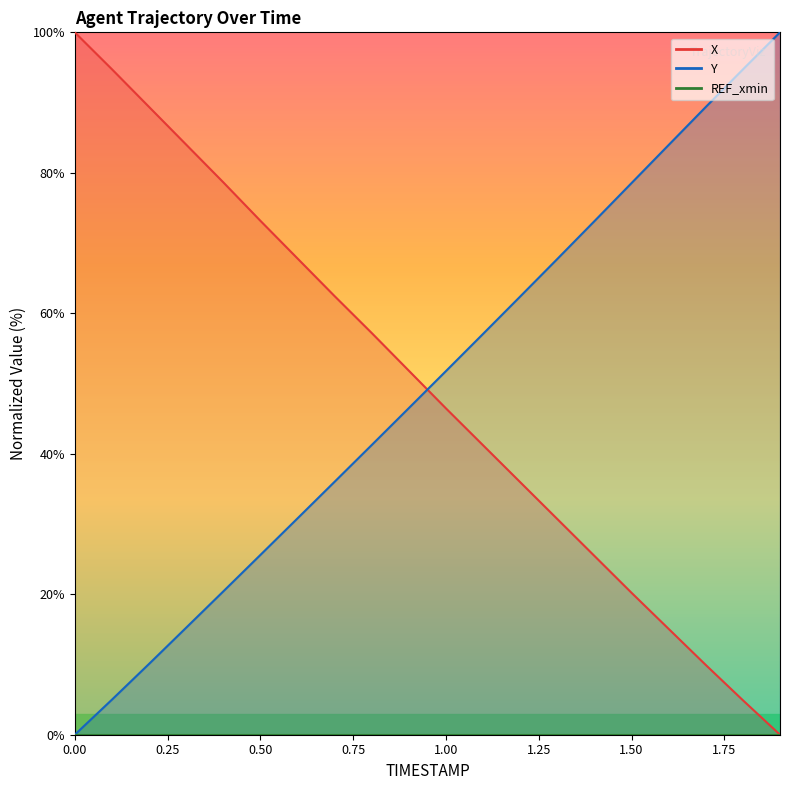

Reading left to right, extract all data points from this chart.

X: 0.0=100.0	0.1=94.7	0.2=89.4	0.3=84.0	0.4=78.7	0.5=73.2	0.6=67.8	0.7=62.4	0.8=57.2	0.9=51.8	1.0=46.5	1.1=41.2	1.2=36.0	1.3=30.7	1.4=25.5	1.5=20.2	1.6=15.1	1.7=9.9	1.8=4.9	1.9=0.0
Y: 0.0=0.0	0.1=5.0	0.2=10.1	0.3=15.2	0.4=20.4	0.5=25.6	0.6=30.8	0.7=36.0	0.8=41.2	0.9=46.5	1.0=51.8	1.1=57.1	1.2=62.4	1.3=67.7	1.4=73.1	1.5=78.5	1.6=84.0	1.7=89.4	1.8=94.7	1.9=100.0